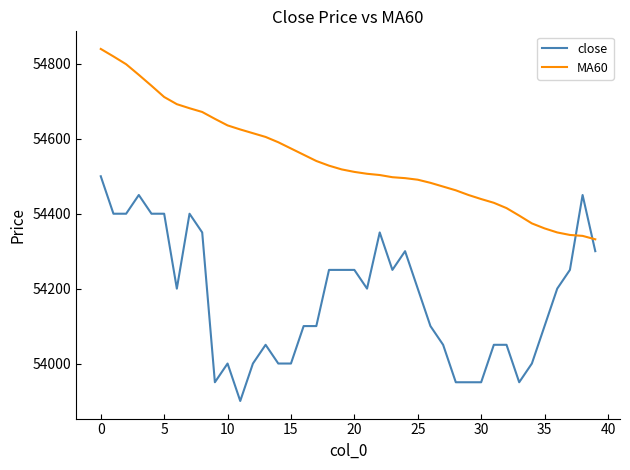

Which series has the largest range (max minus min)?

close